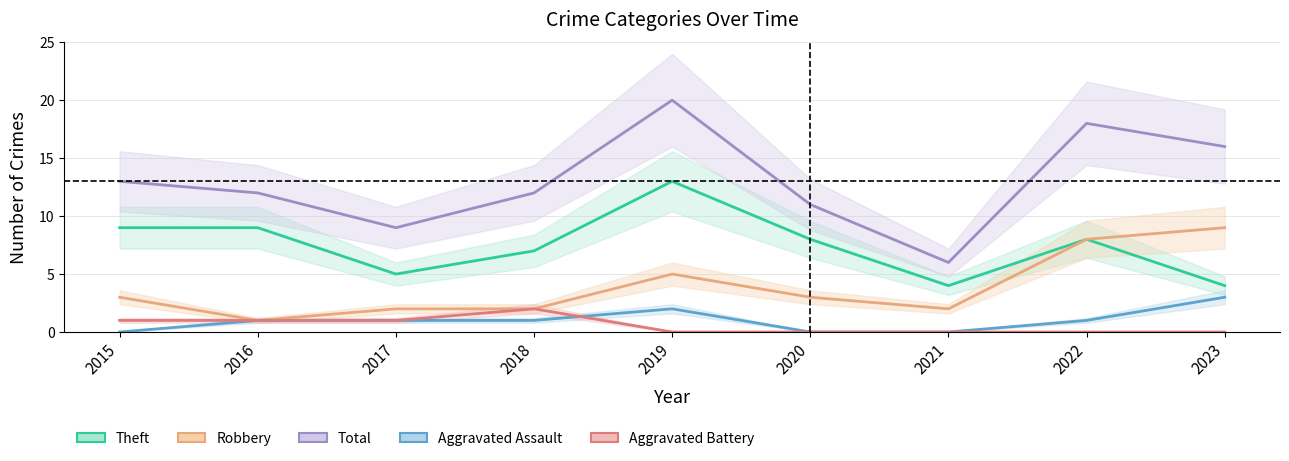

How many data points in Aggravated Battery are above 0?

4